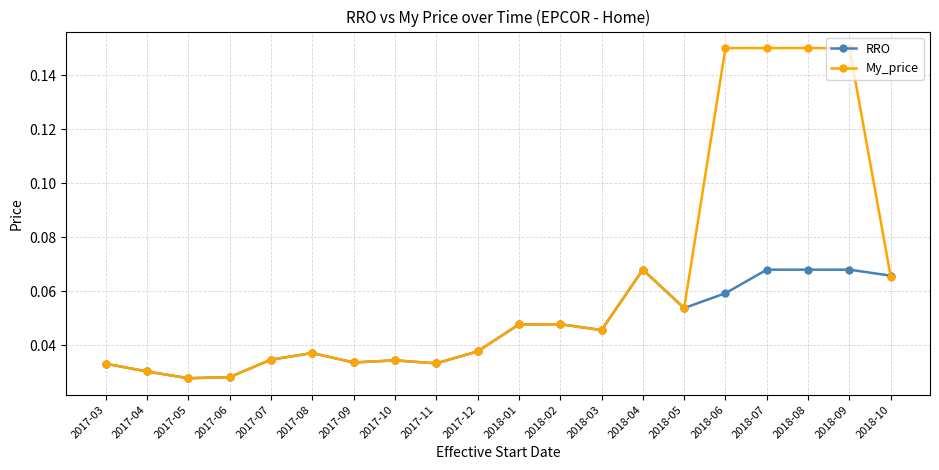

What are all the series names shown in the legend?

RRO, My_price